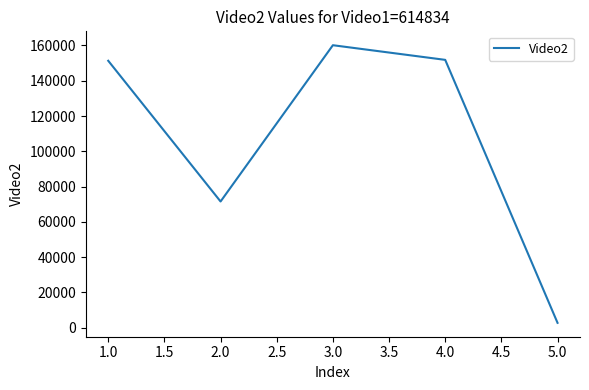

Approximately how many times larger is the value at 2.0 compared to 4.0?

0.5